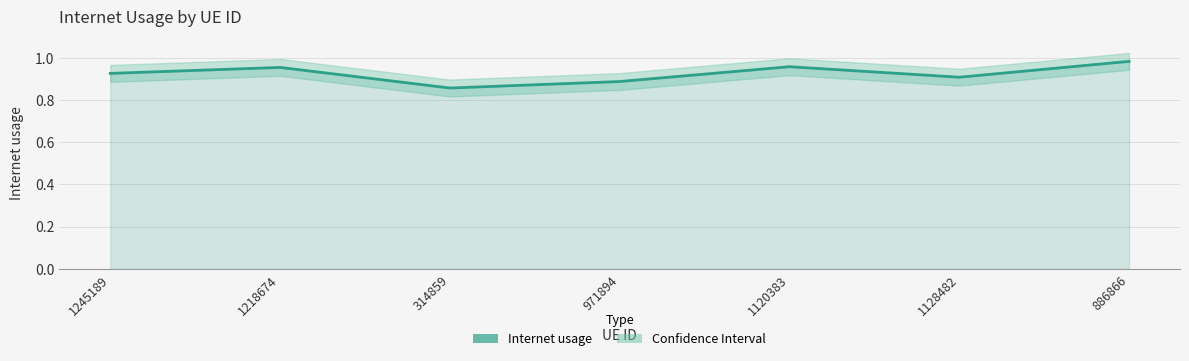

Which category has the lowest value across all series?

314859